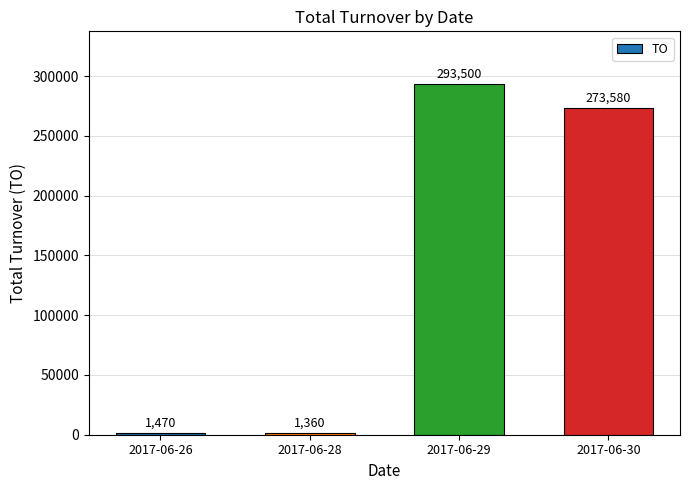

What is the value of the 3rd bar from the left?

293500